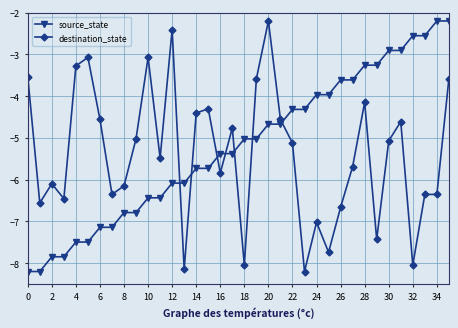

What is the sum of all destination_state values?

-193.9